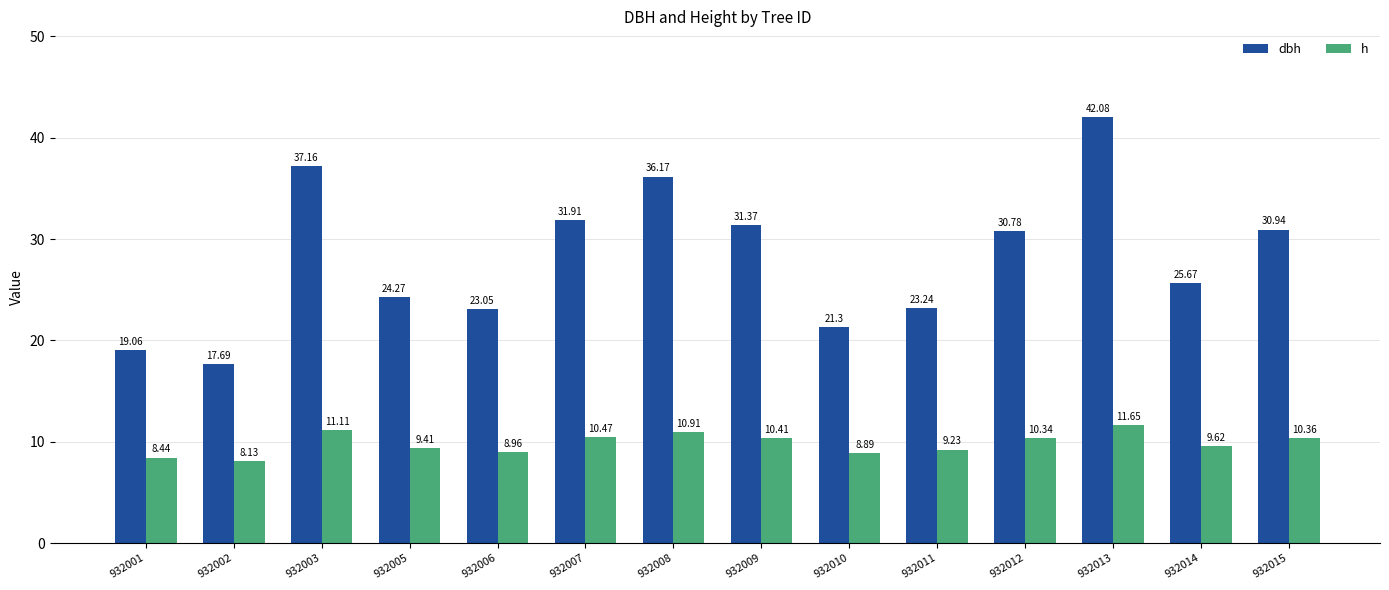

The value of h at 932010 is 4.4. True or false?

False